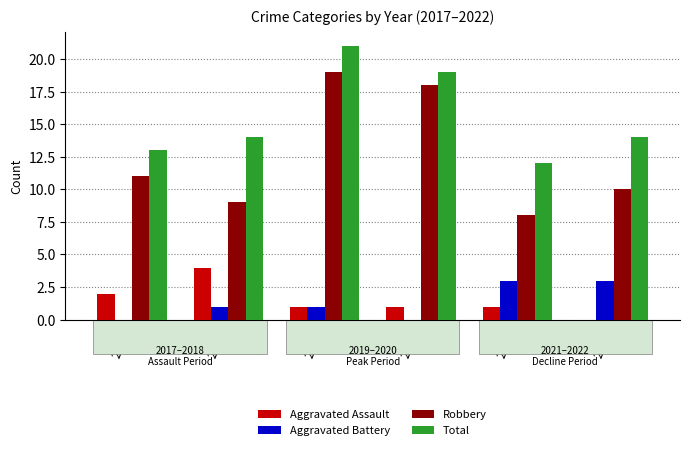

The Total series shows 31 at 2020. True or false?

False